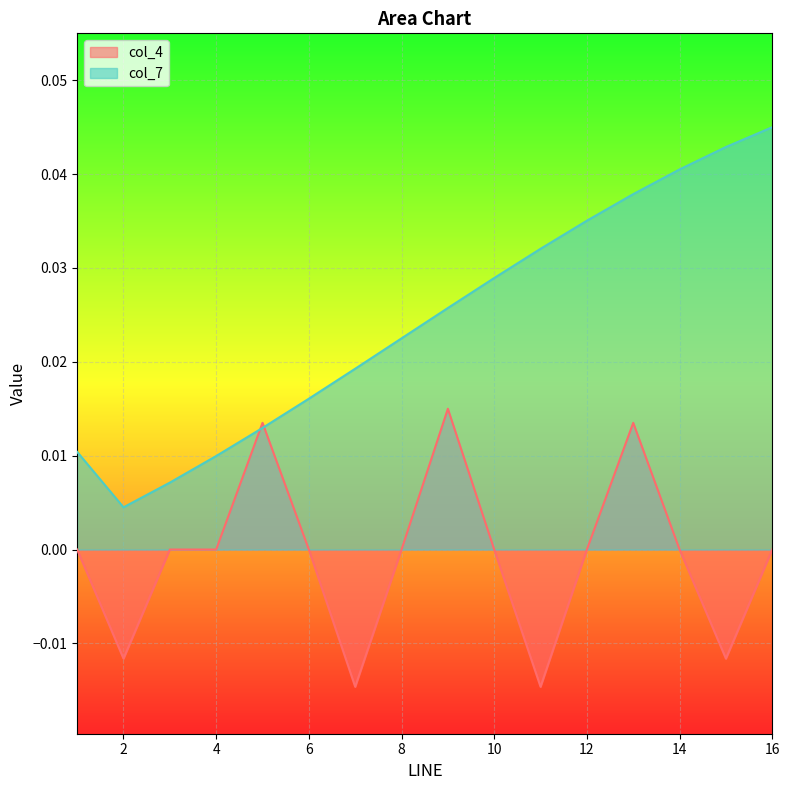

Is the value of col_7 at 7 greater than the value of col_4 at 11?

Yes